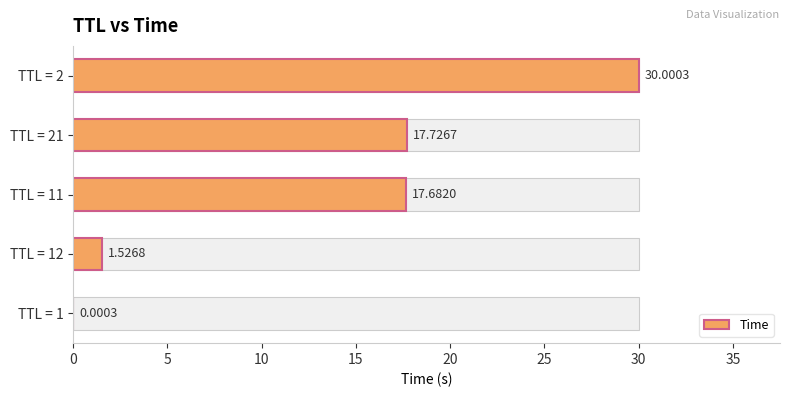

Reading left to right, transcribe all the data shown in this chart.

0.0	1.5	17.7	17.7	30.0